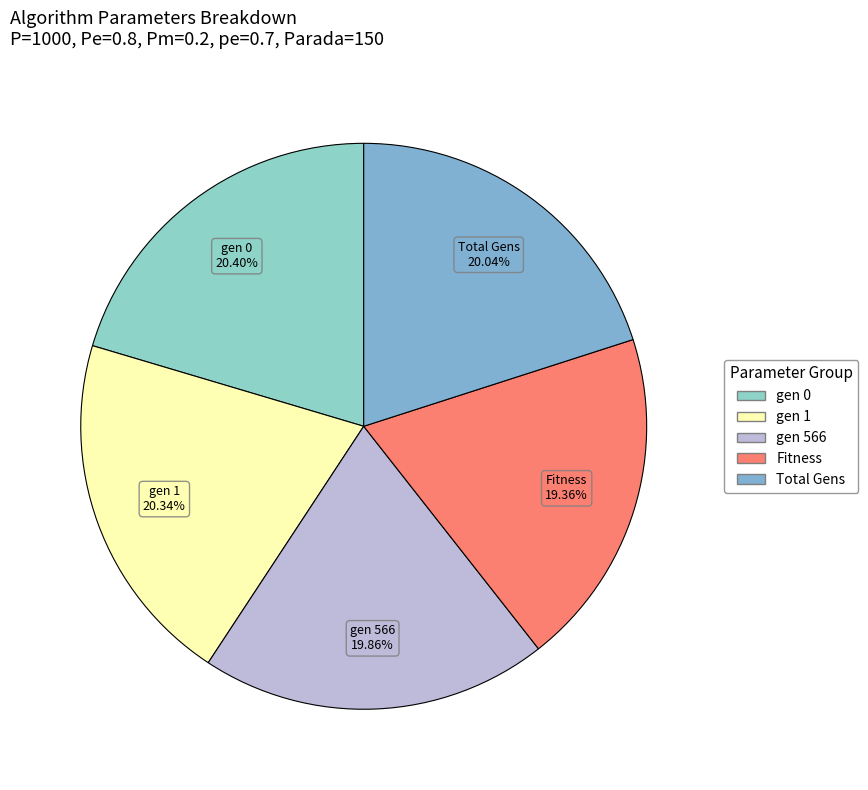

The gen 566 slice represents 34% of the pie. True or false?

False